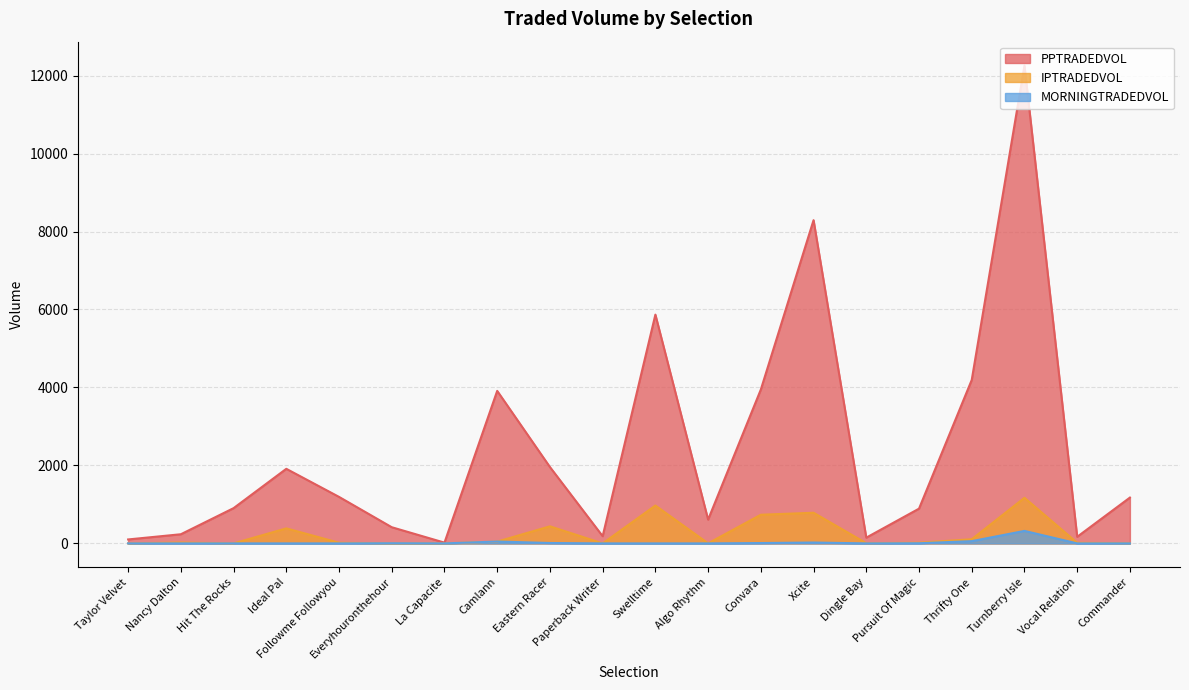

What is the total value across all series at Turnberry Isle?

13746.7